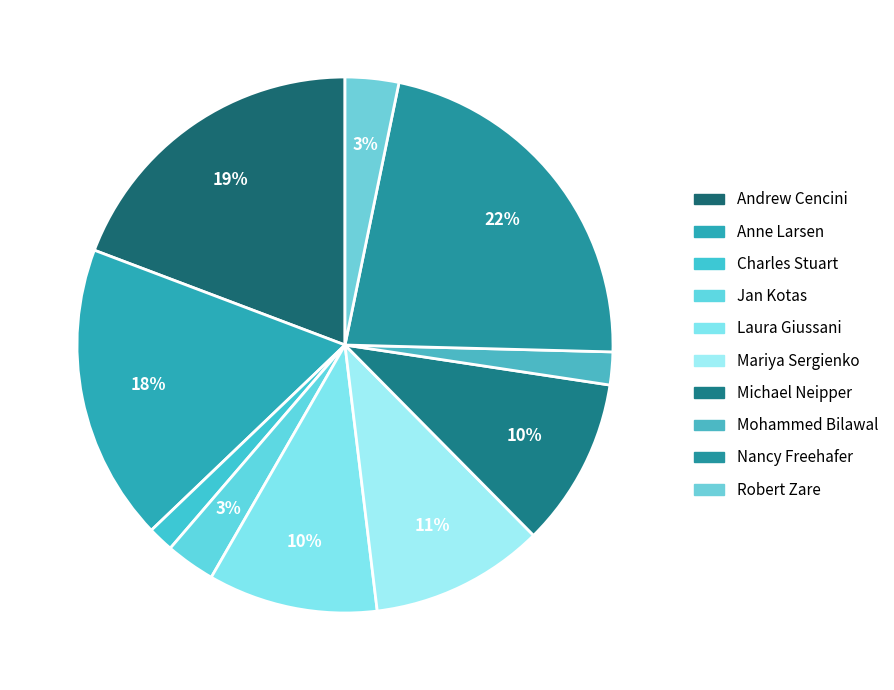

Count the number of slices in the pie.

10